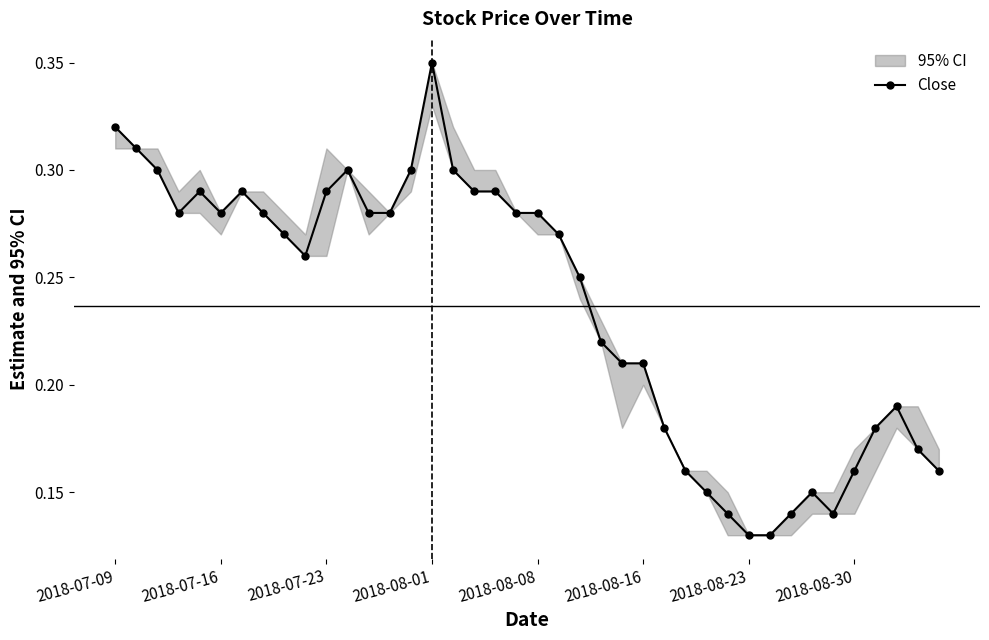

Count the Close values in the range 0 to 1.

40